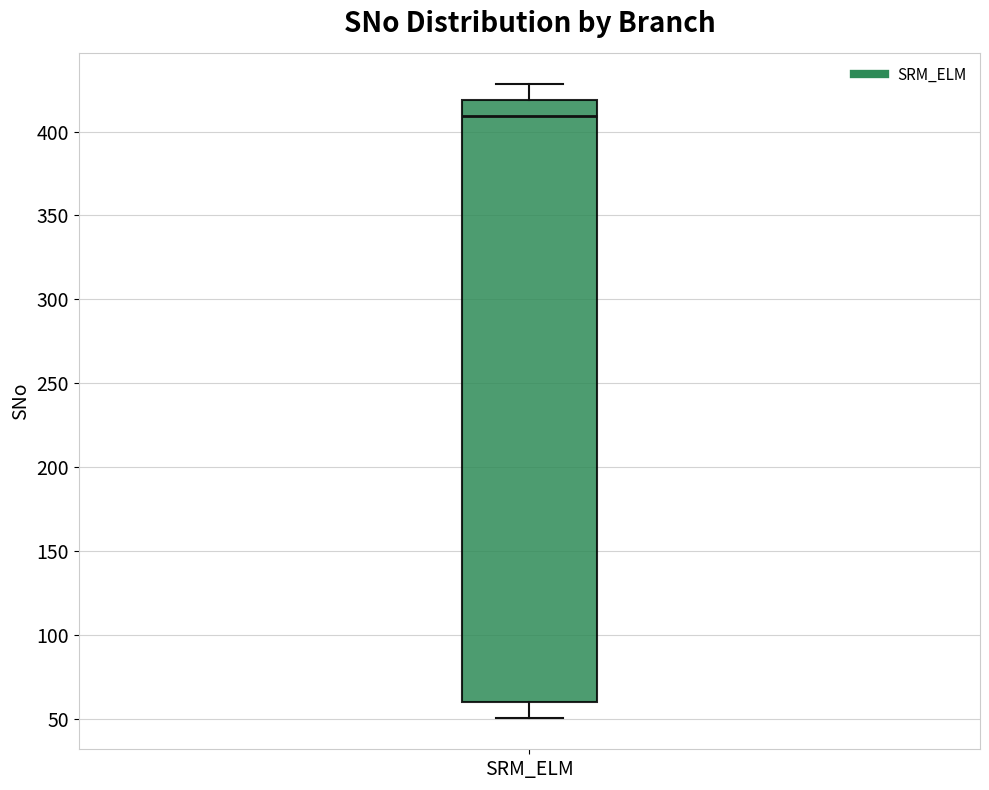

Transcribe this box plot: give where the median line is, the range the box spans, and where the two whiskers end, as read against the y-axis. The values are not printed on the chart, so give them approximately, as read against the axis.

median 410, box 60 to 420, whiskers 50 to 430